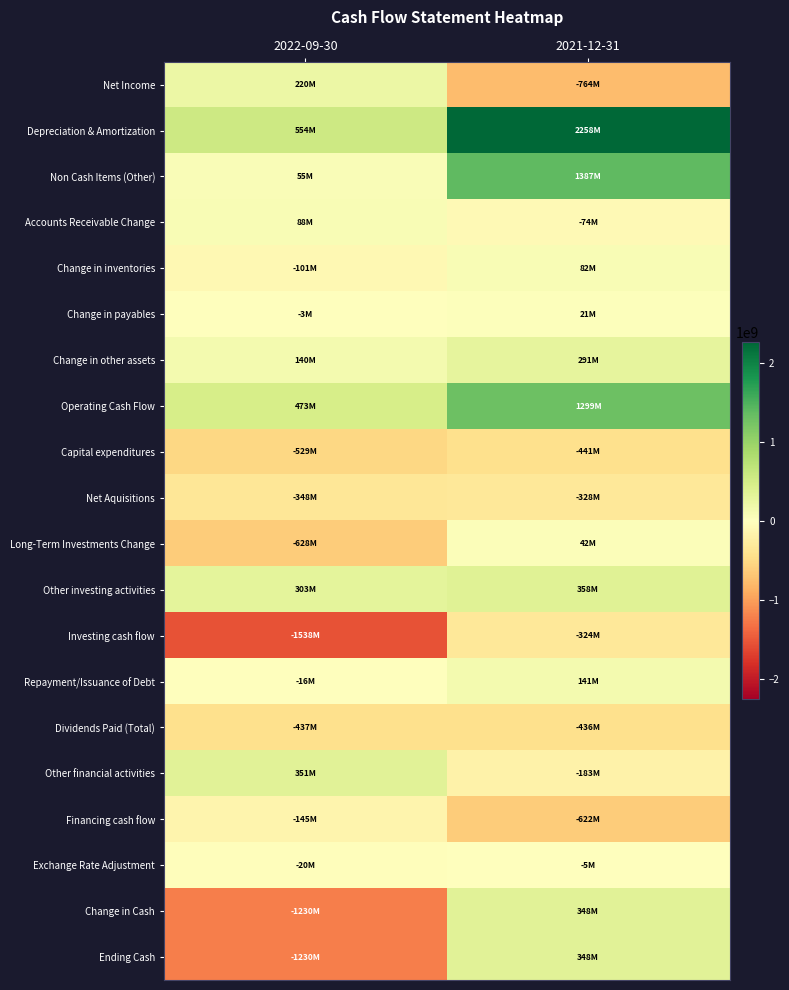

Which series has the largest total across all categories?

Depreciation & Amortization